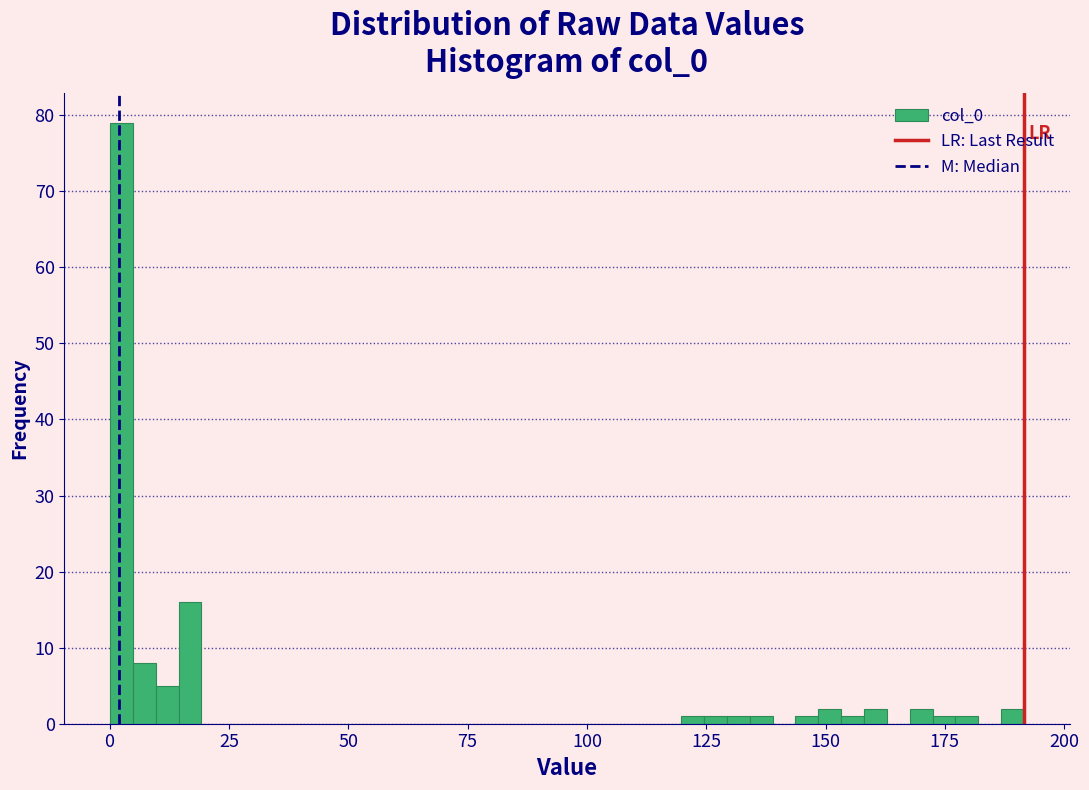

Read against the x-axis, roughly where is the centre of the tallest bar?

0